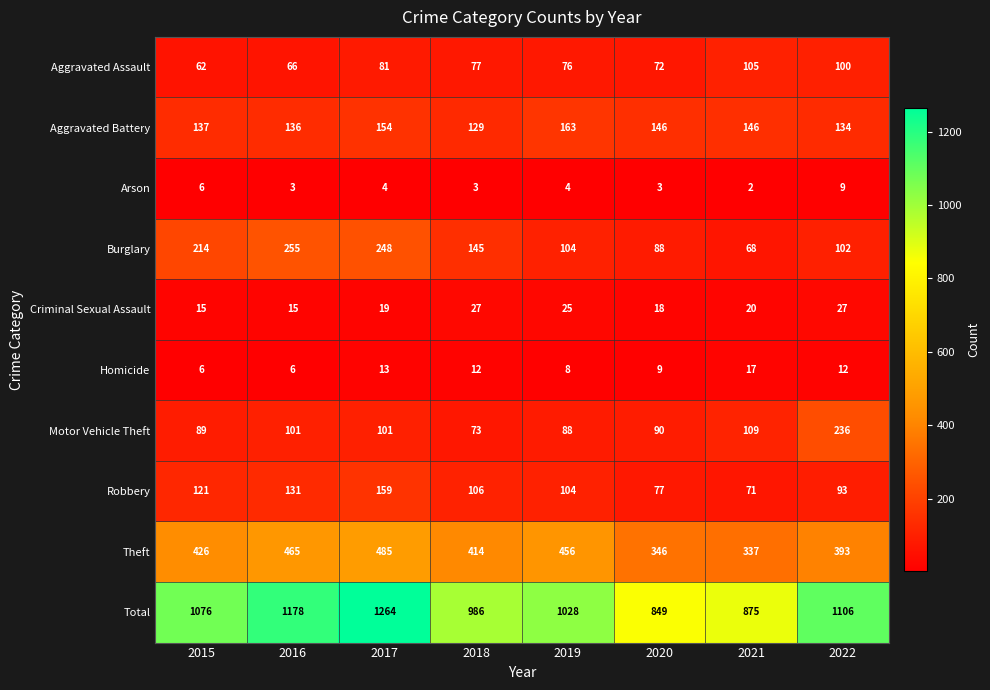

Is it true that Arson equals 6 at 2015?

True